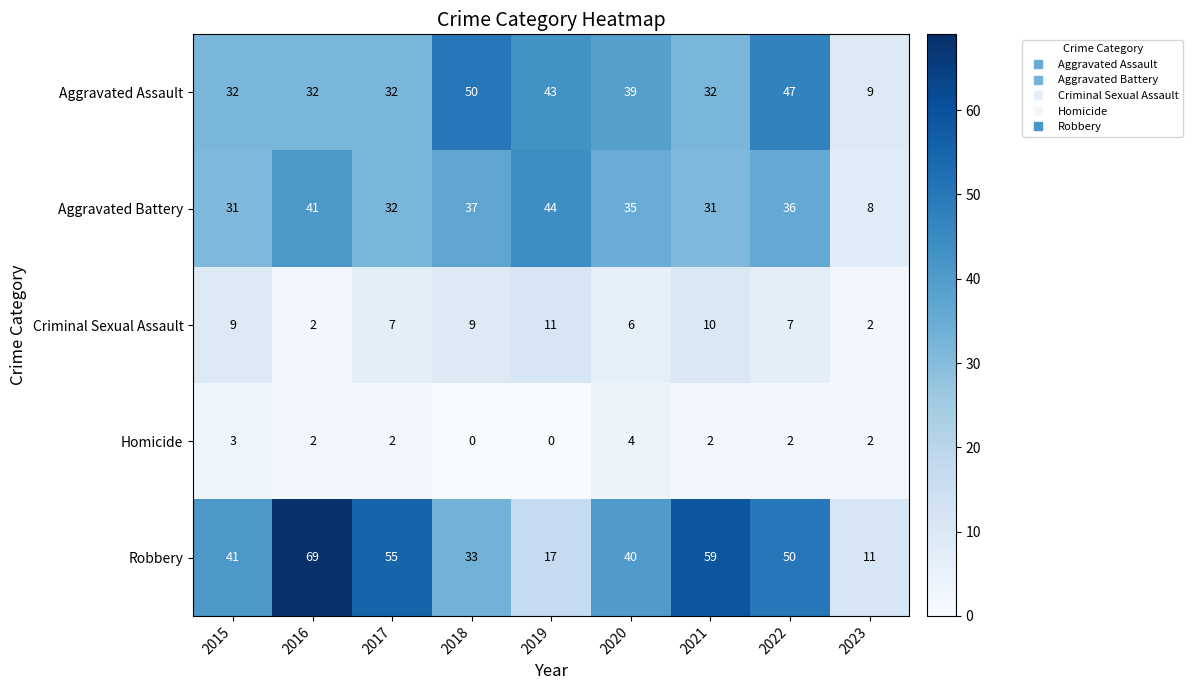

What is the greatest value displayed?

69